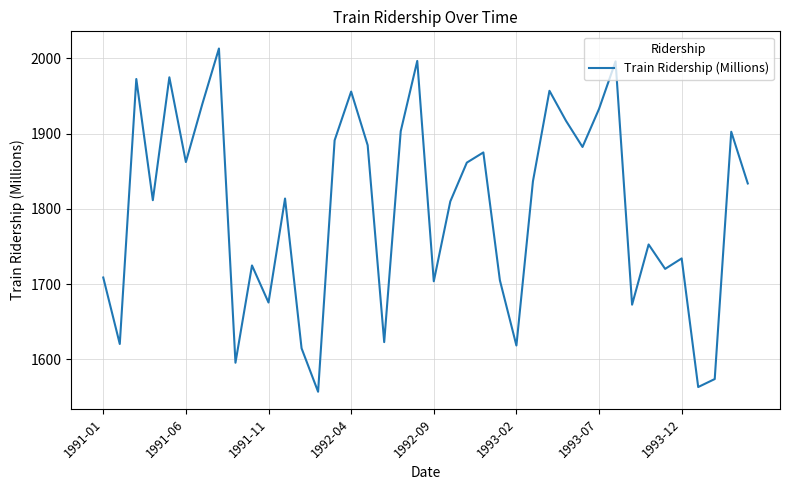

What is the greatest value displayed?

2013.3